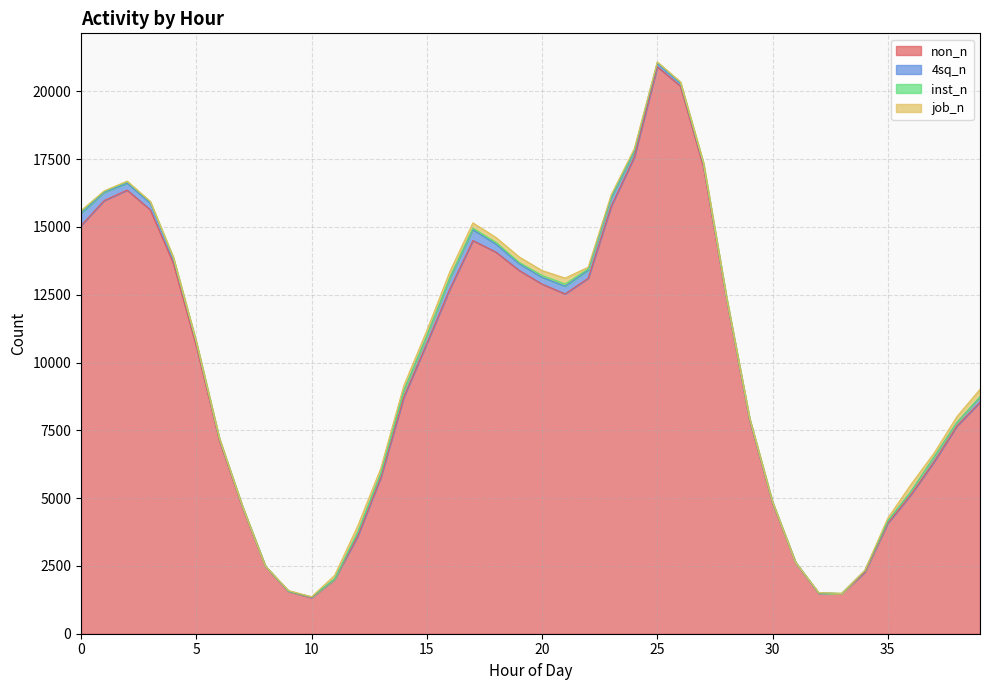

At which label is job_n closest to 138?

37